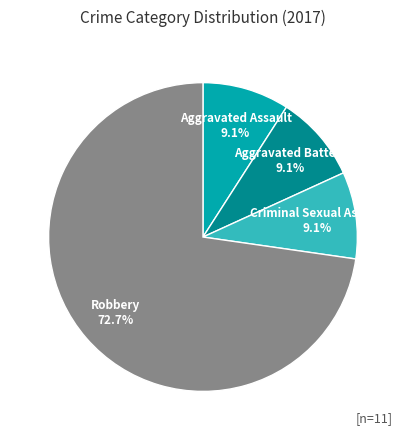

Which slice is the largest?

Robbery